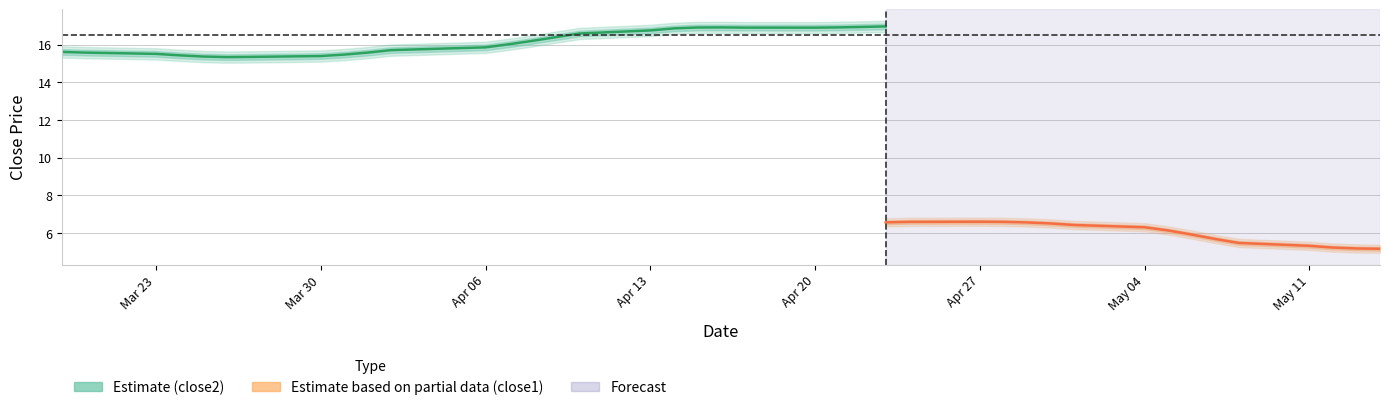

Which series has the largest range (max minus min)?

close2